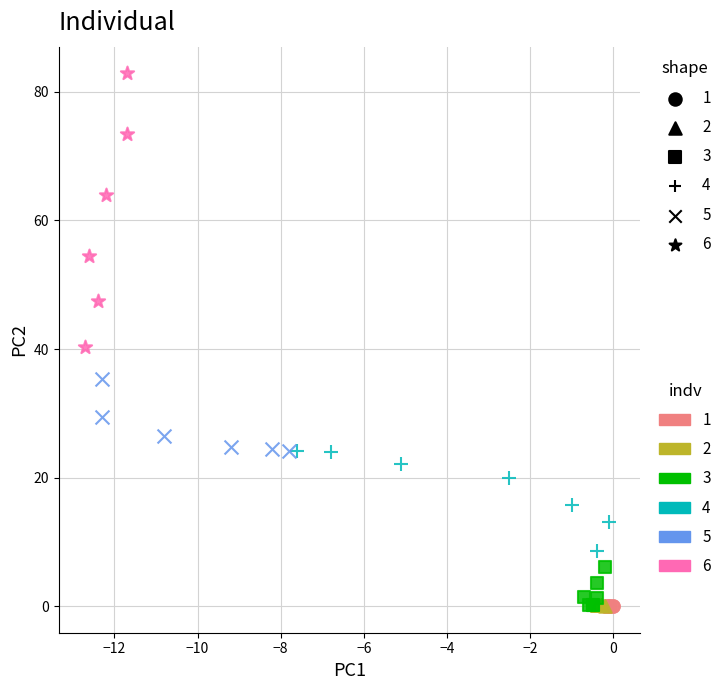

Which series contains the highest Y value?

6